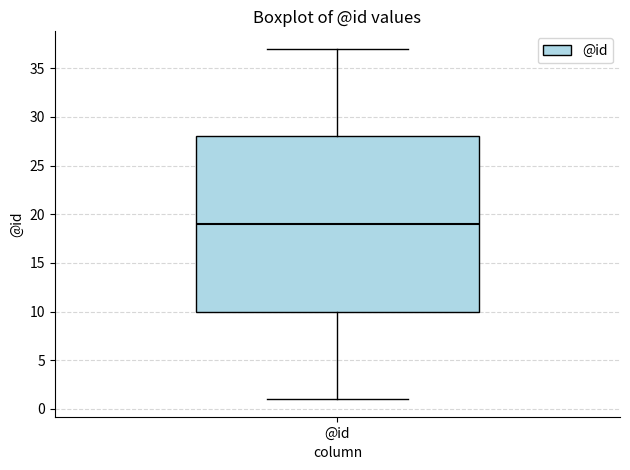

Transcribe this box plot: give where the median line is, the range the box spans, and where the two whiskers end, as read against the y-axis. The values are not printed on the chart, so give them approximately, as read against the axis.

median 19, box 10 to 28, whiskers 1 to 37